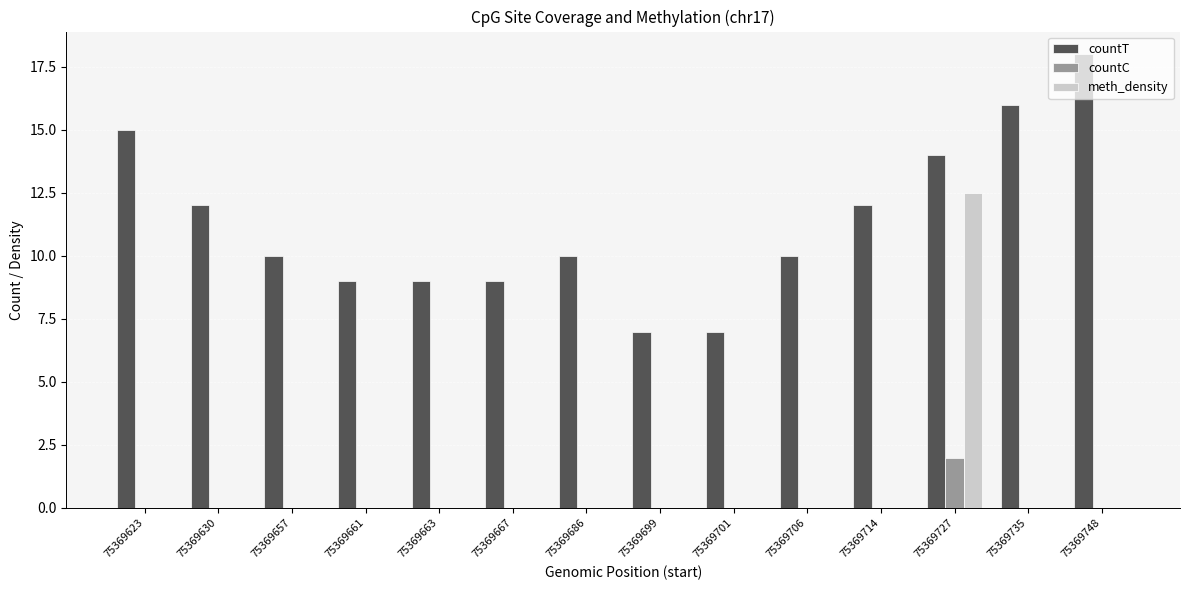

The value of countC at 75369727 is 3.4. True or false?

False